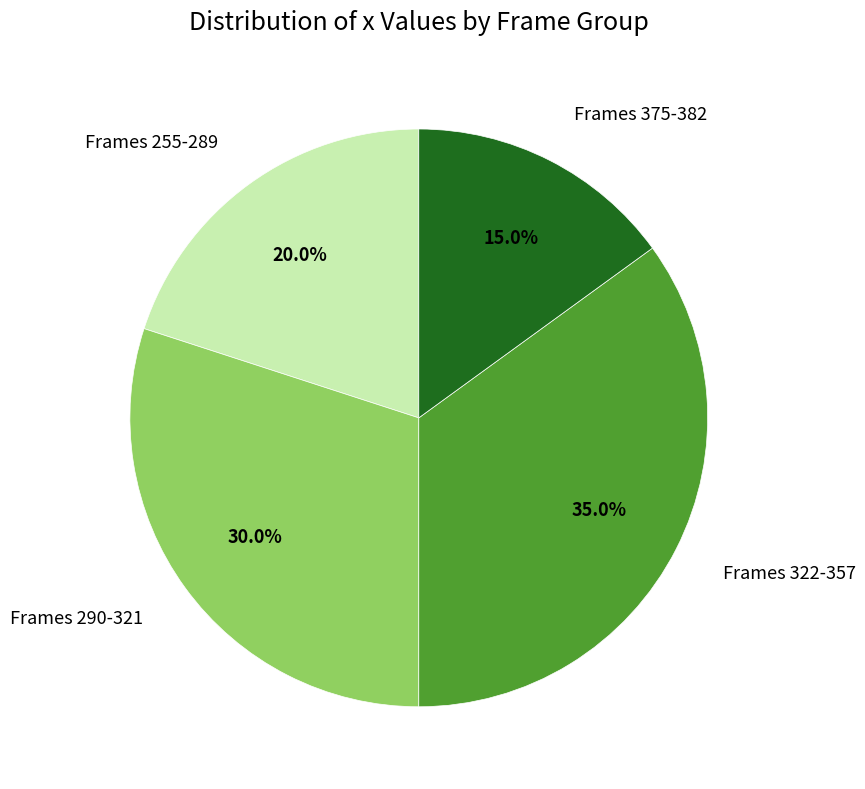

Is there any slice that represents more than half of the pie?

No